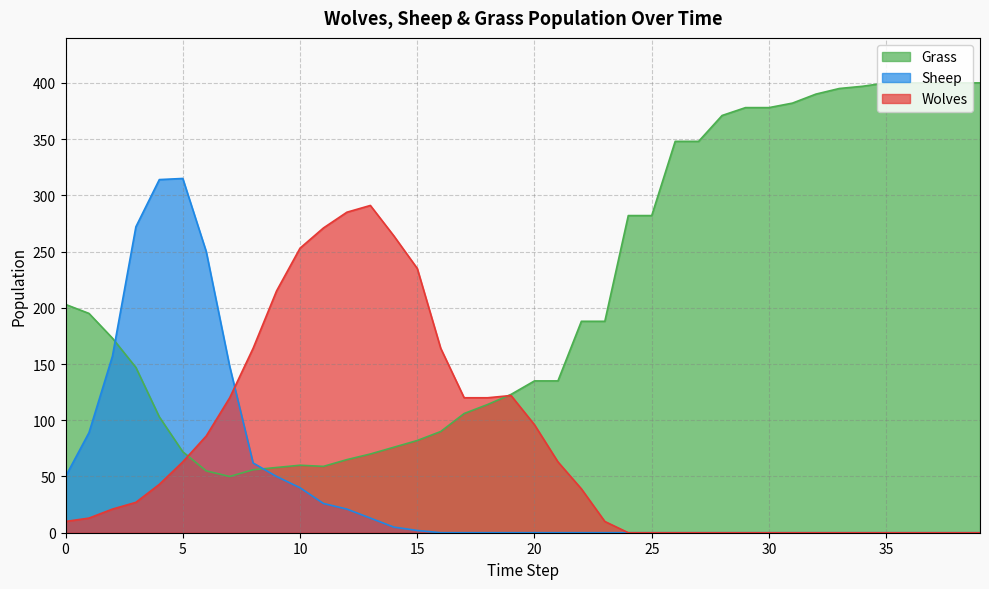

In Grass, how many points are higher than both neighbors (excluding endpoints)?

1